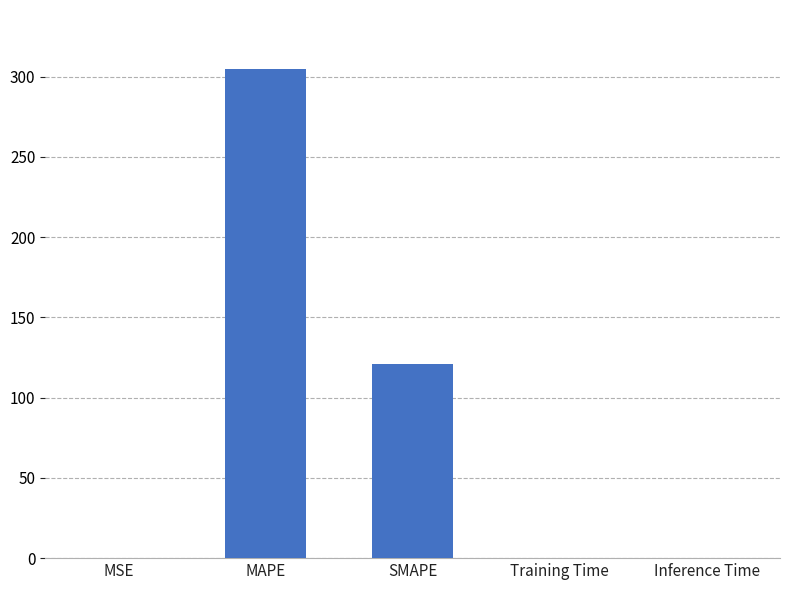

At which category does the chart reach its peak across all series?

MAPE